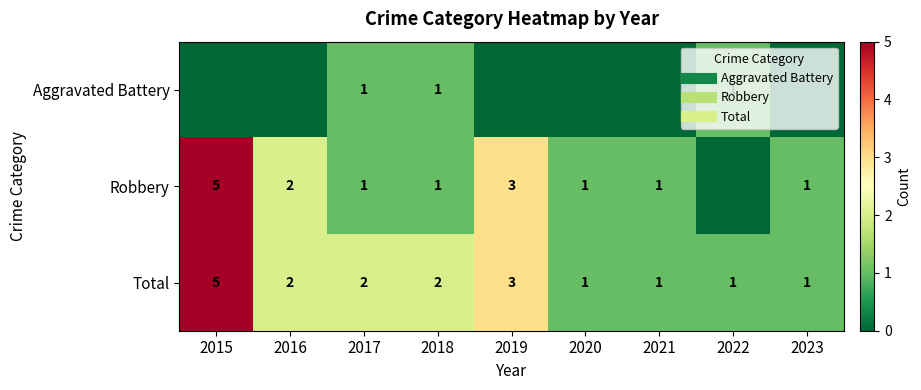

Is it true that Total equals 1 at 2022?

True